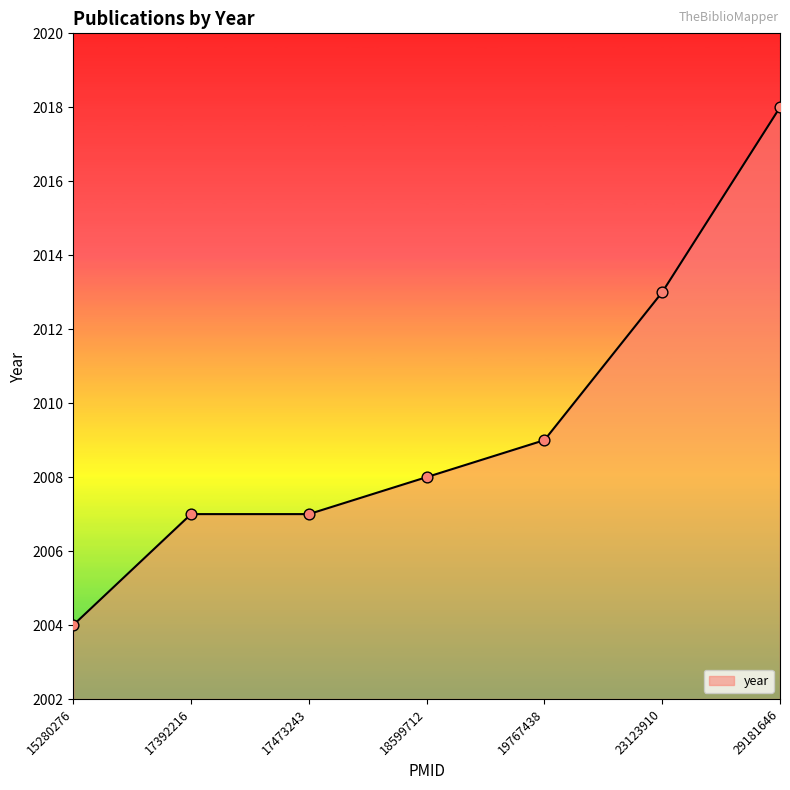

What is the change in value from 15280276 to 23123910?

+9